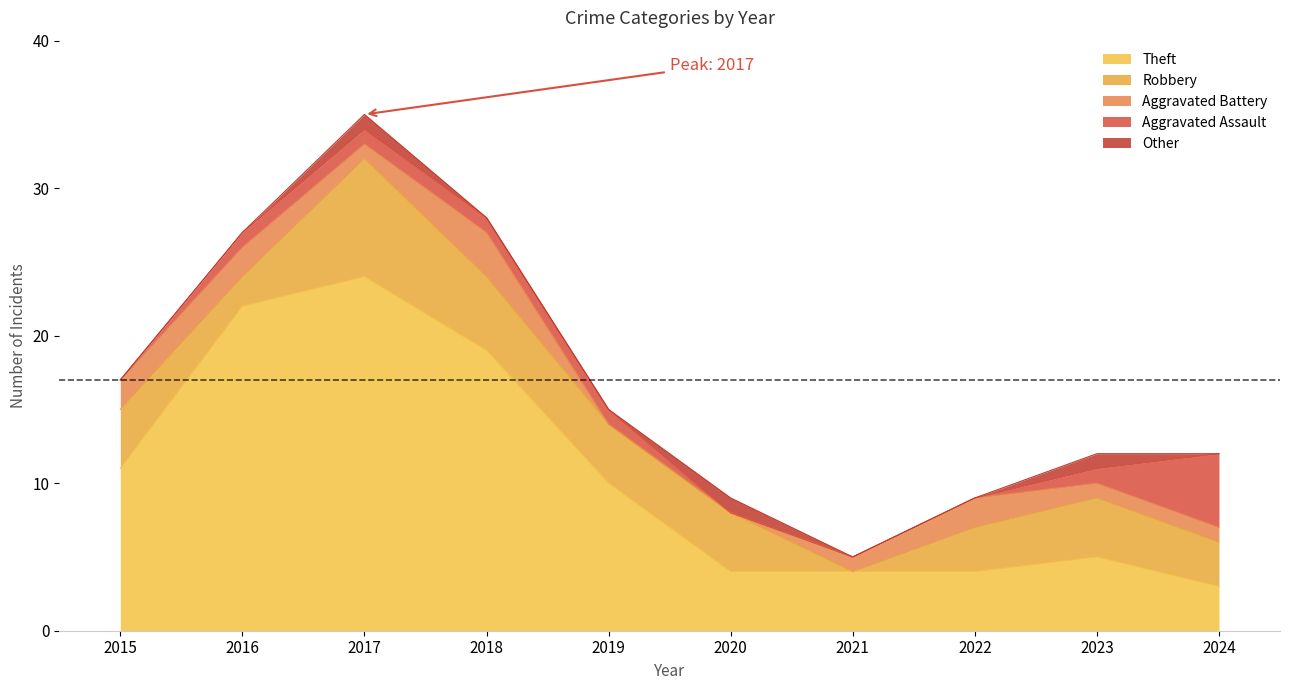

At which category is the sum across all series the highest?

2017